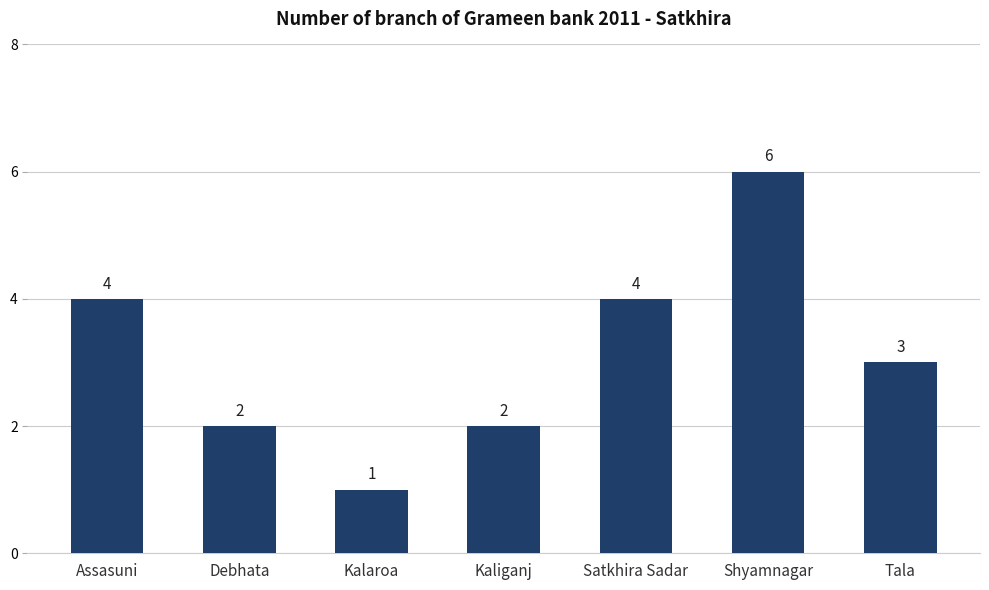

Which label corresponds to the largest value in the chart?

Shyamnagar